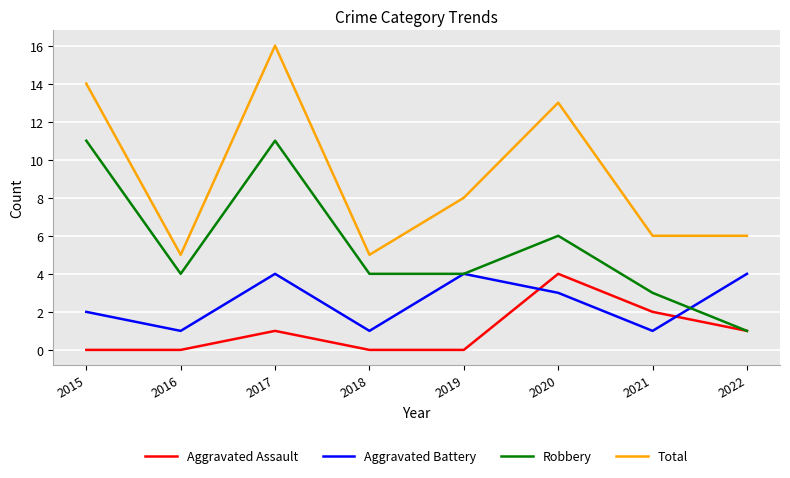

Read the Aggravated Battery value at 2022.

4